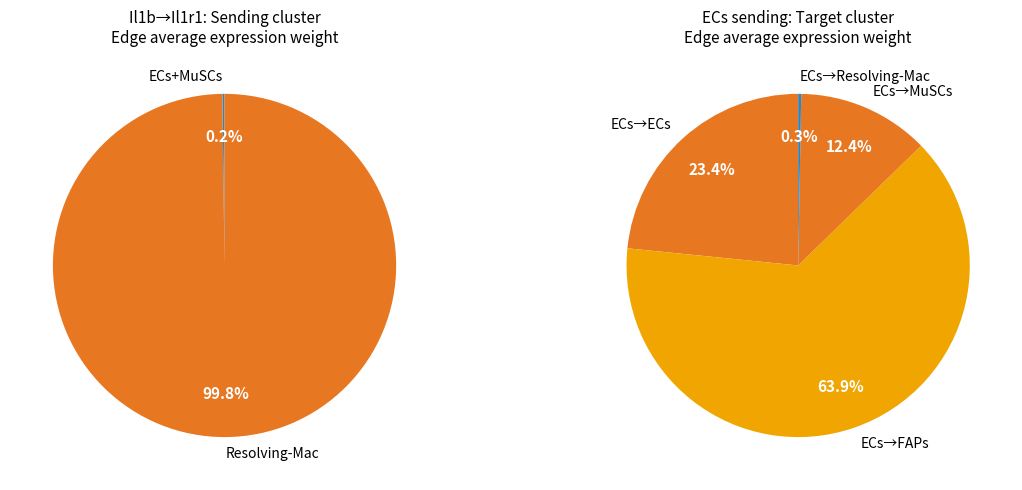

What is the change in value from FAPs to MuSCs?

-11.7